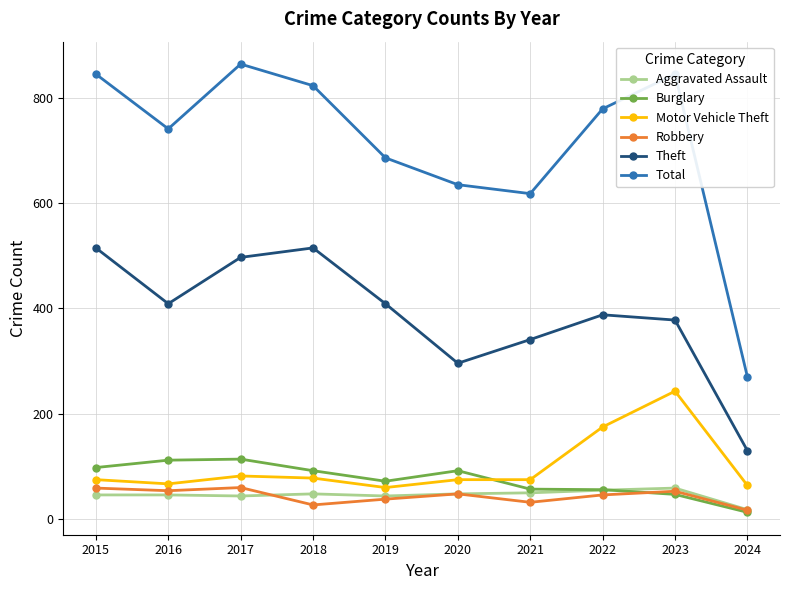

The Motor Vehicle Theft series shows 64 at 2024. True or false?

True